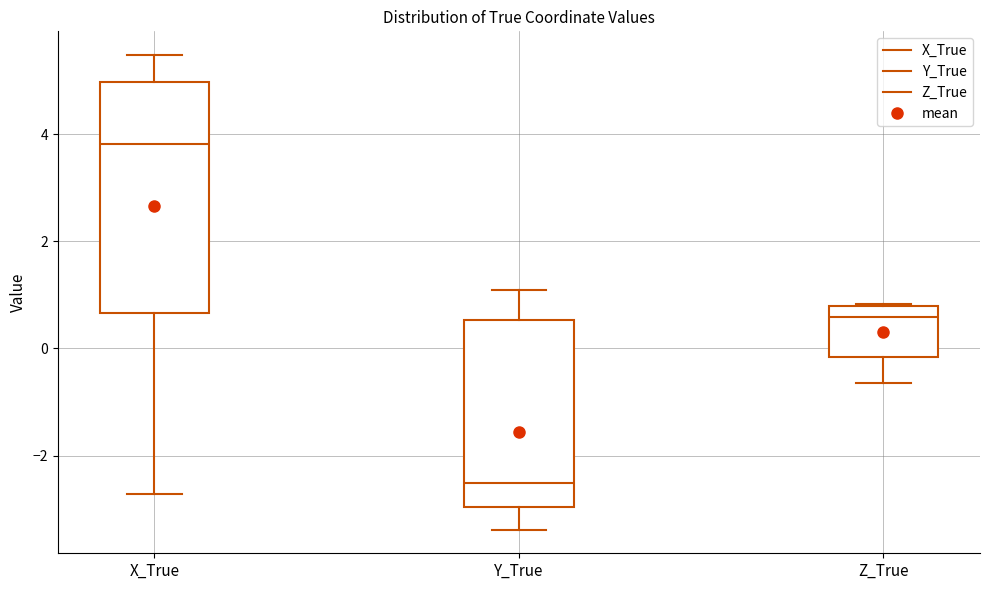

Reading left to right, read every box against the y-axis: the position of its median line, the range the box covers, and the ends of its whiskers. The values are not printed on the chart, so give them approximately, as read against the axis.

X_True: median 3.8, box 0.6 to 5.0, whiskers -2.8 to 5.4
Y_True: median -2.6, box -3.0 to 0.6, whiskers -3.4 to 1.0
Z_True: median 0.6, box -0.2 to 0.8, whiskers -0.6 to 0.8